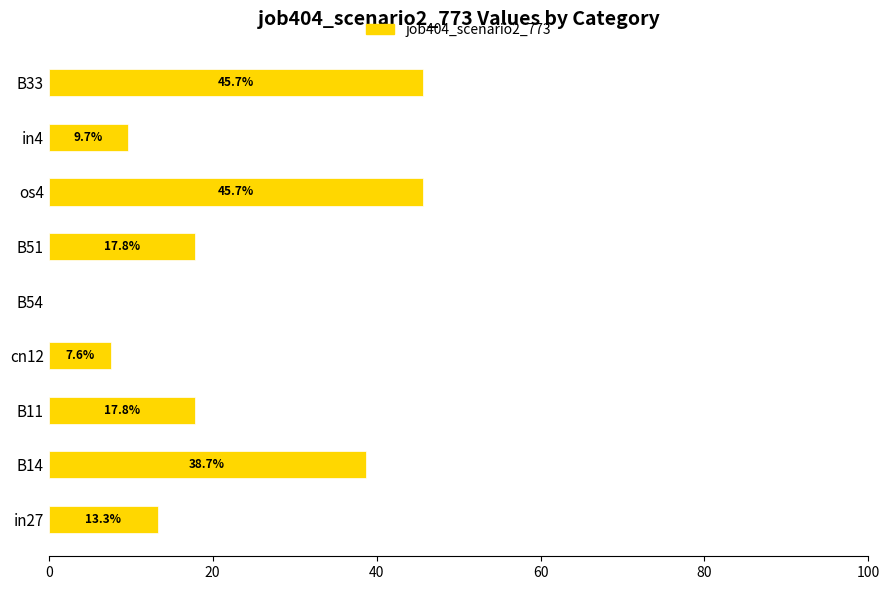

The chart shows a value of 13.3 at in27. True or false?

True